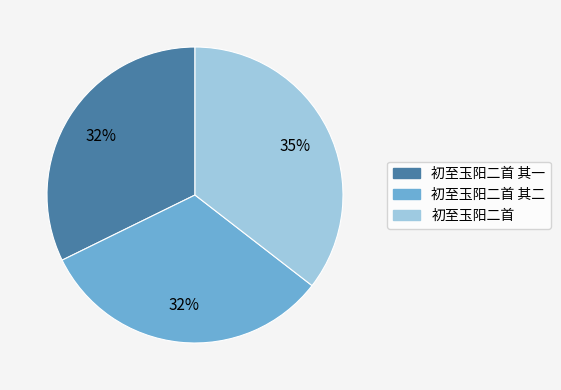

To the nearest percent, what is the difference between the largest and smallest slice percentages?

3%